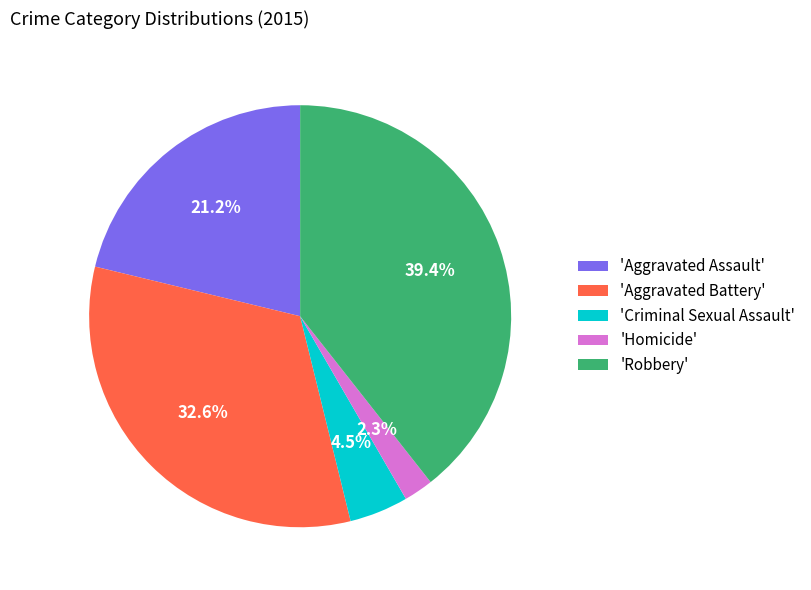

Which slice is the smallest?

'Homicide'